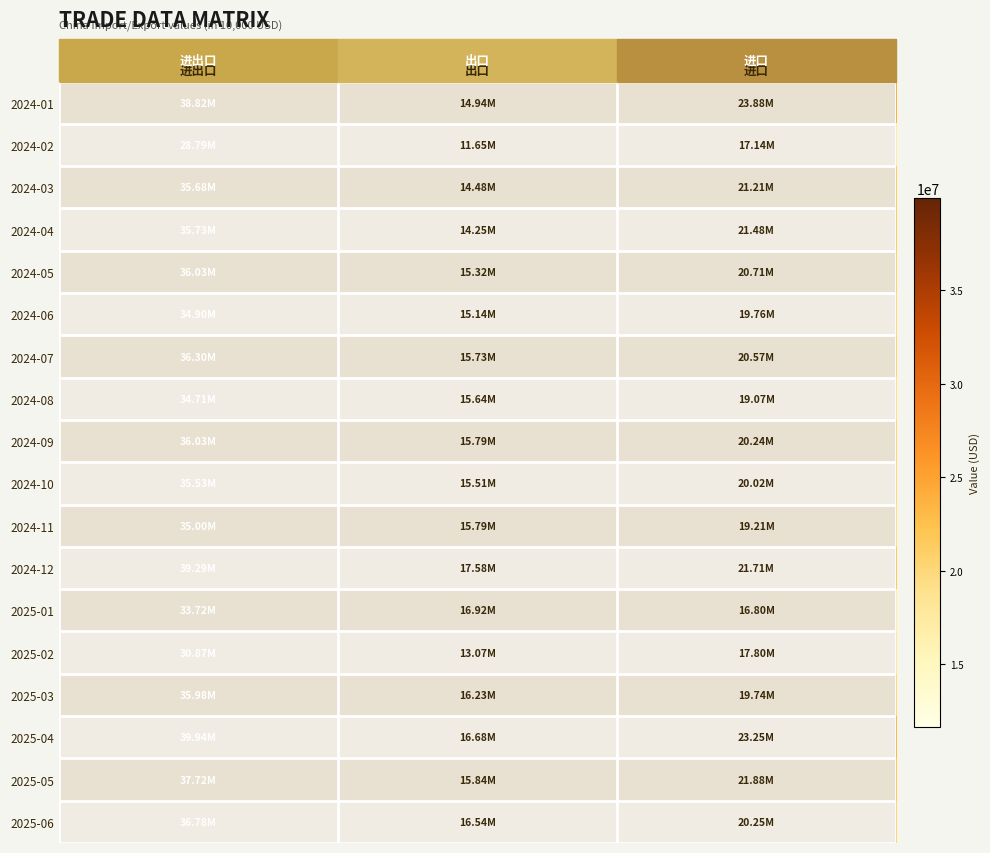

Rank the series by their maximum value, from lowest to highest.

2024-02, 2025-02, 2025-01, 2024-08, 2024-06, 2024-11, 2024-10, 2024-03, 2024-04, 2025-03, 2024-05, 2024-09, 2024-07, 2025-06, 2025-05, 2024-01, 2024-12, 2025-04